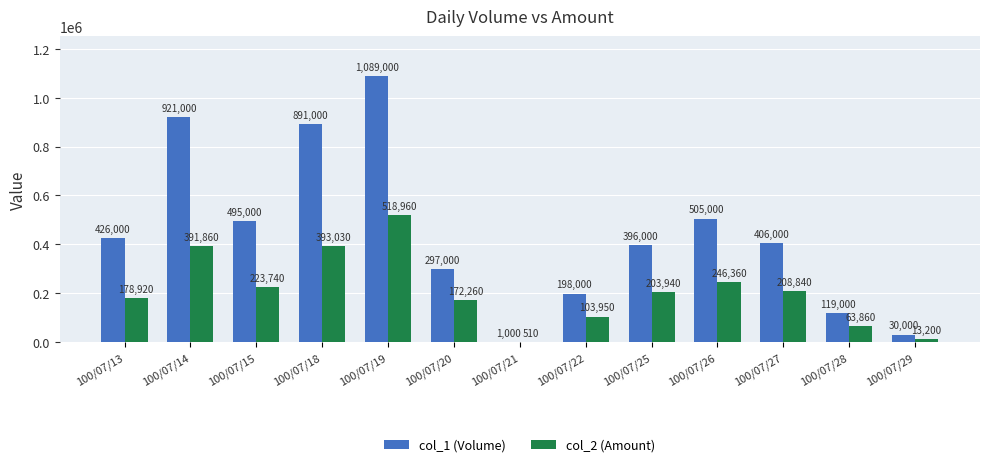

Is it true that col_2 (Amount) equals 63860 at 100/07/28?

True